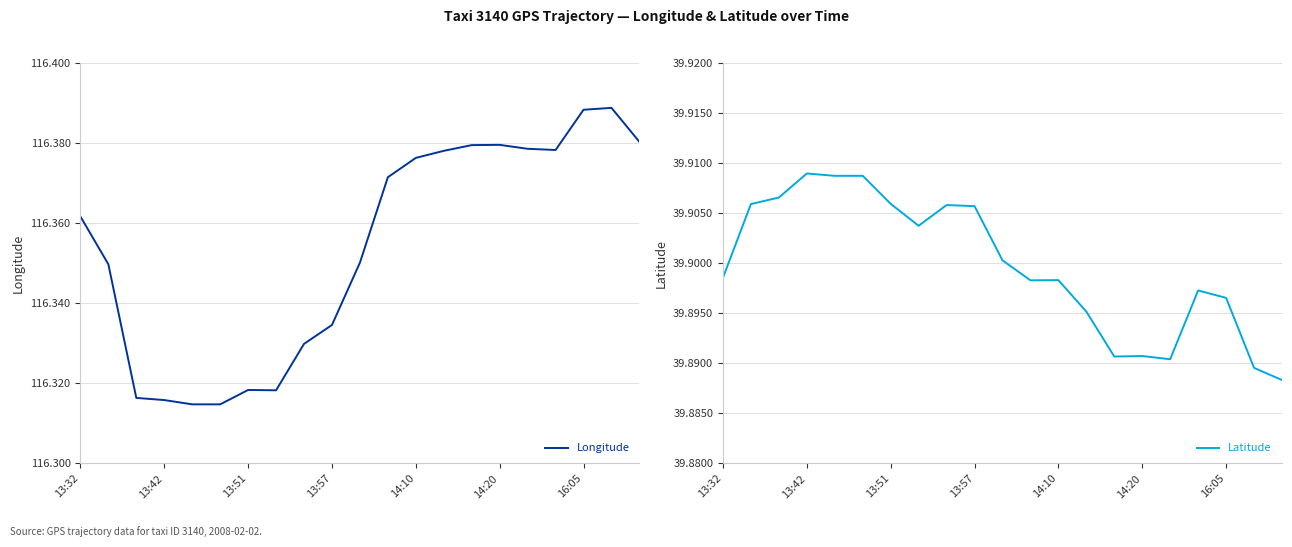

The value of Latitude at 14:10 is 54.2. True or false?

False